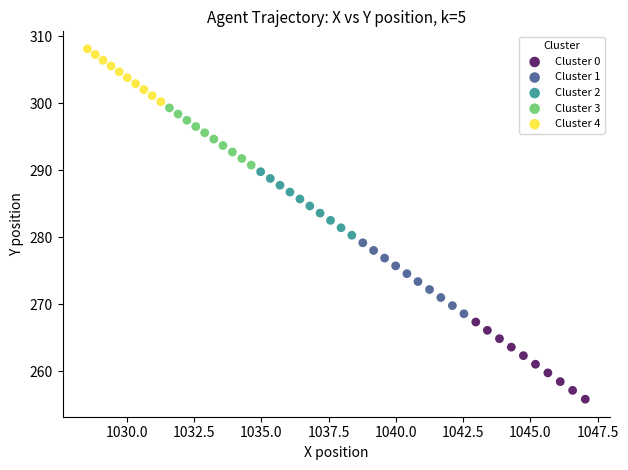

Which series contains the highest Y value?

Cluster 4